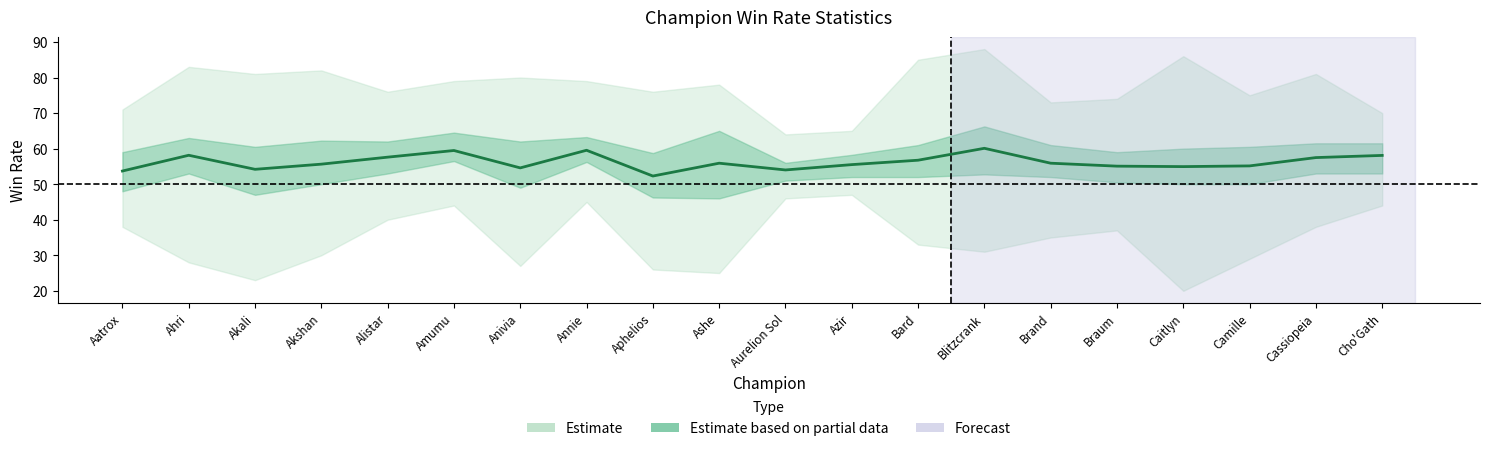

Count the number of data series in this chart.

1